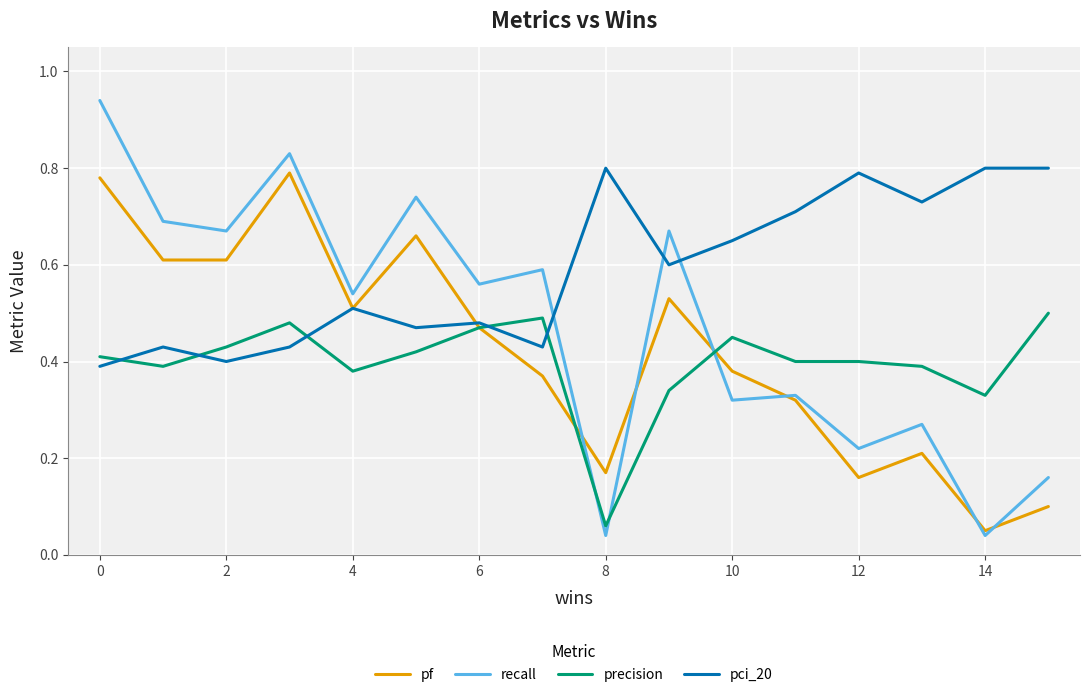

How many intersections are there between recall and pci_20?

3